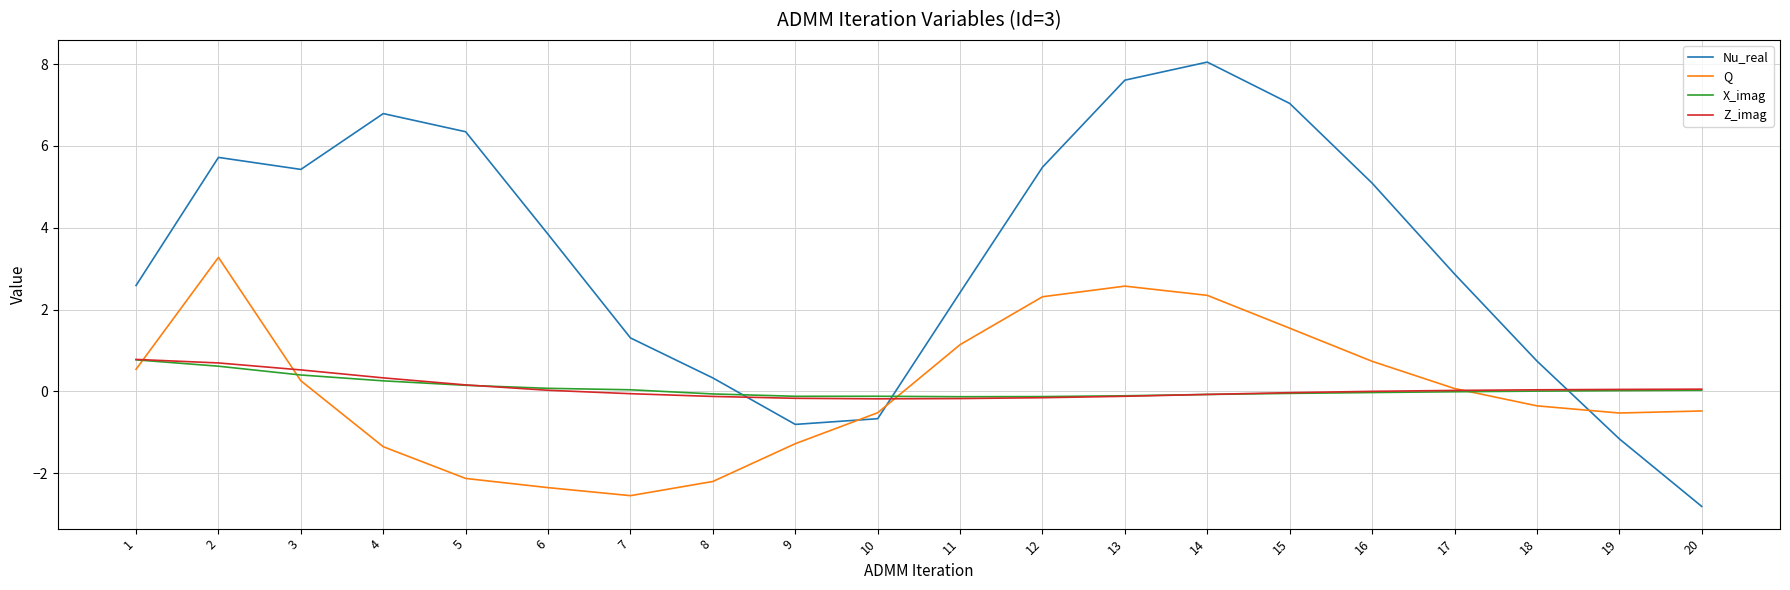

What is the total value across all series at 2?

10.3